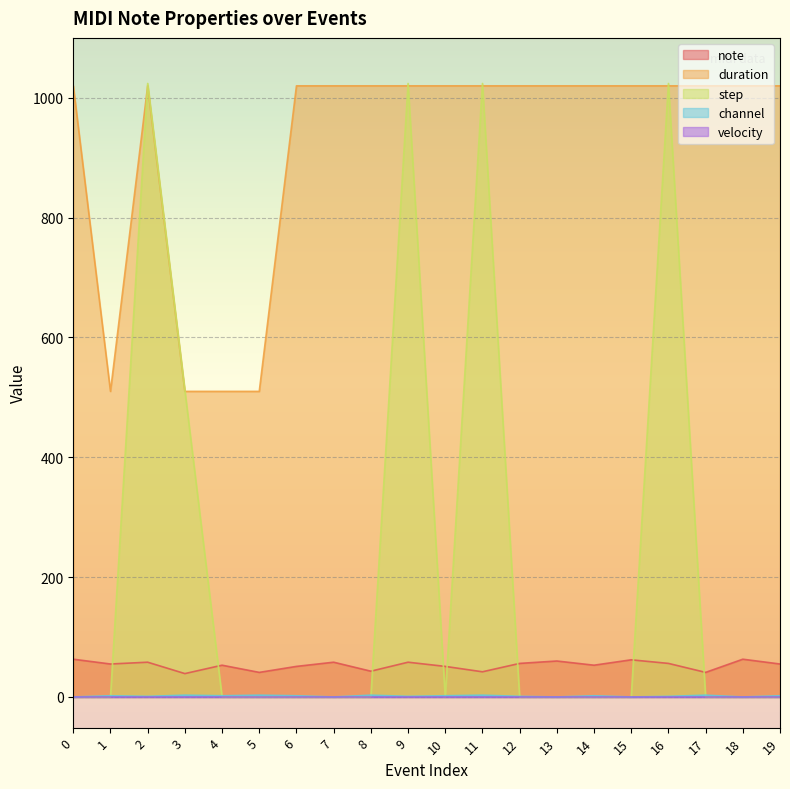

Where is the first local minimum for duration?

1